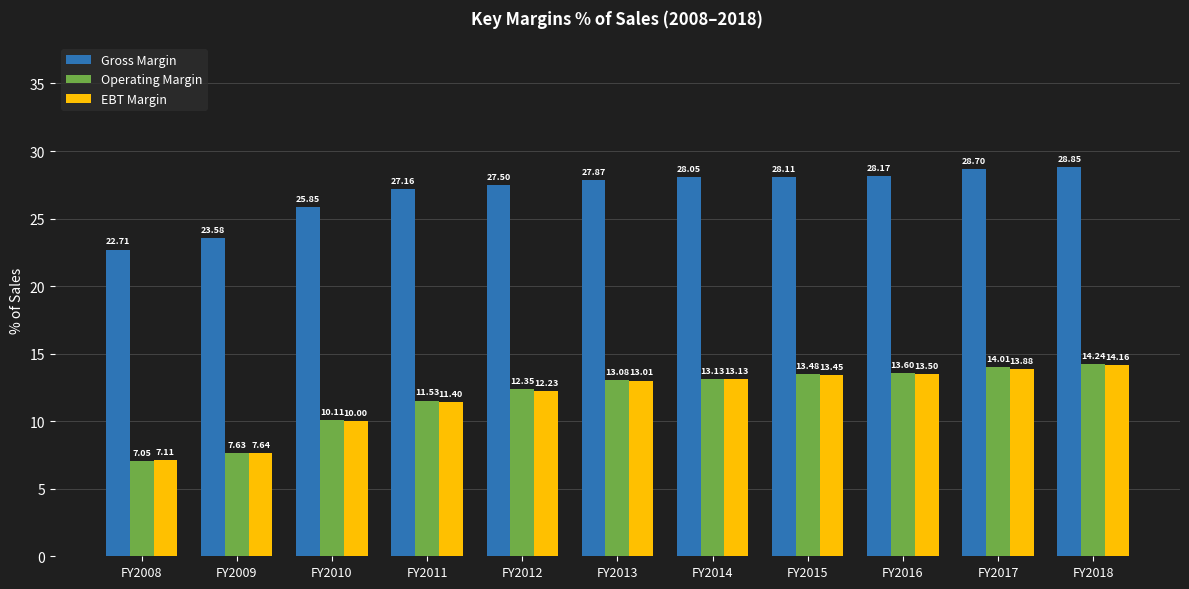

At which label does EBT Margin first exceed 13?

FY2013